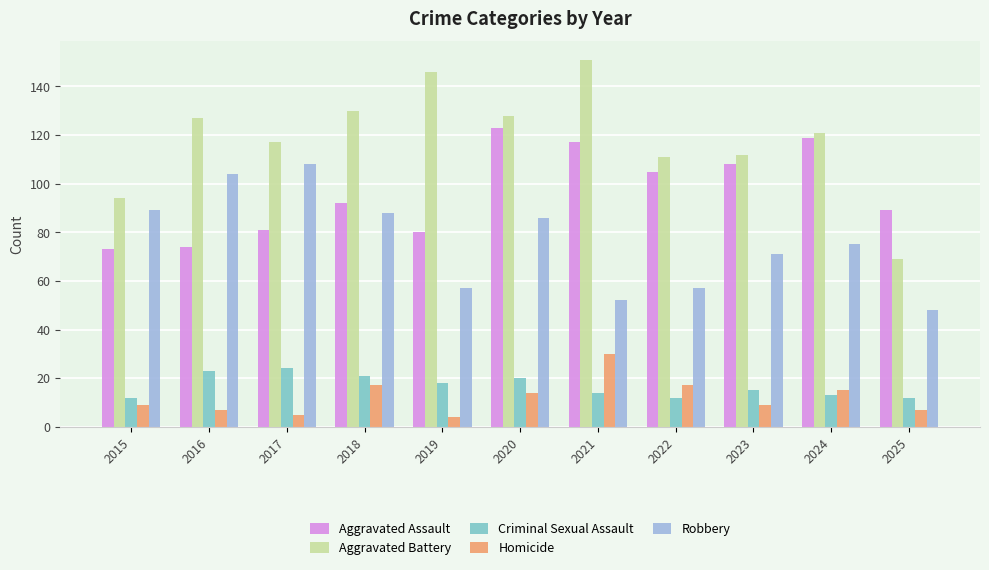

What is the maximum value shown in the chart?

151